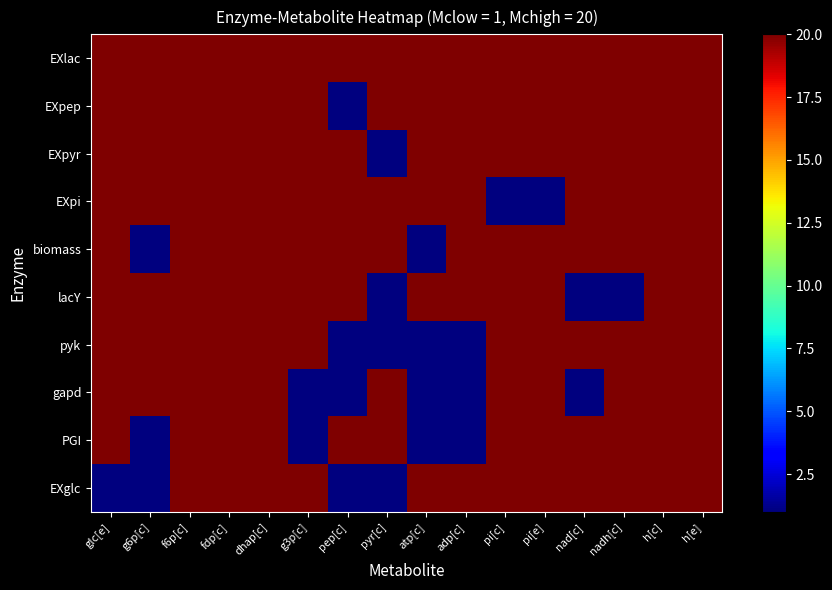

Rank the series by their maximum value, from lowest to highest.

EXglc, PGI, gapd, pyk, lacY, biomass, EXpi, EXpyr, EXpep, EXlac